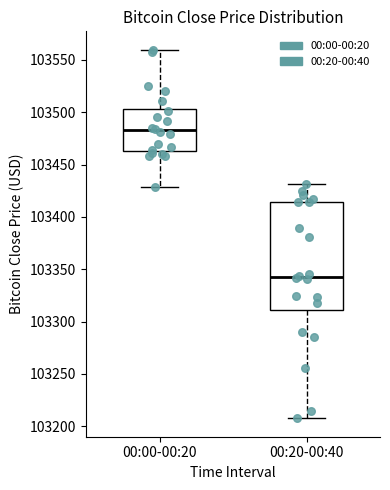

Where is the upper edge of the box for 00:00-00:20 on the y-axis? The values are not printed on the chart, so give them approximately, as read against the axis.

103505